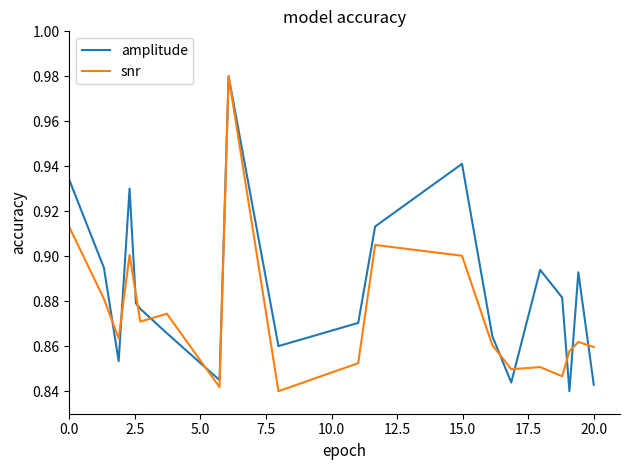

Which series has the largest total across all categories?

amplitude